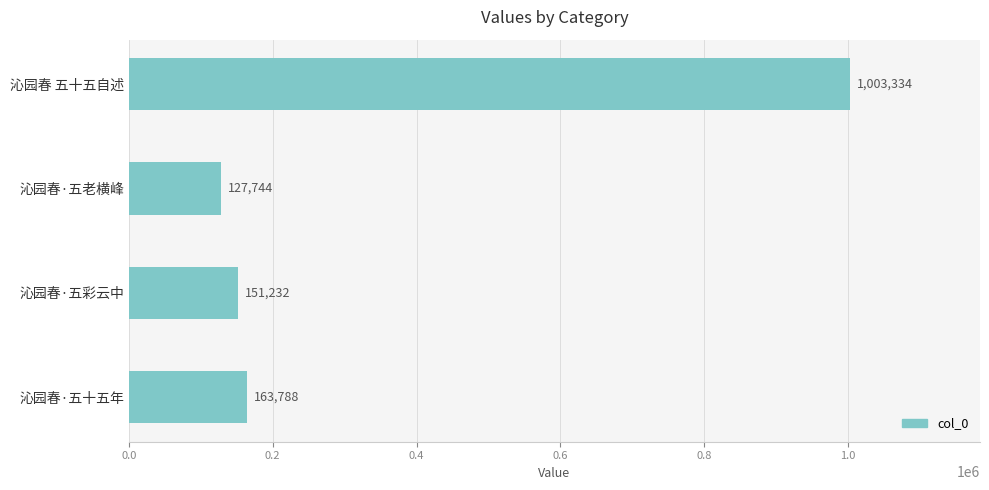

How many categories are shown in the chart?

4